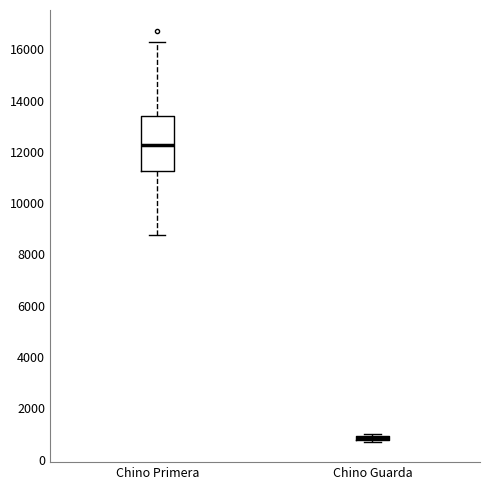

Where does the lower whisker of the box for Chino Primera end on the y-axis? The values are not printed on the chart, so give them approximately, as read against the axis.

8800